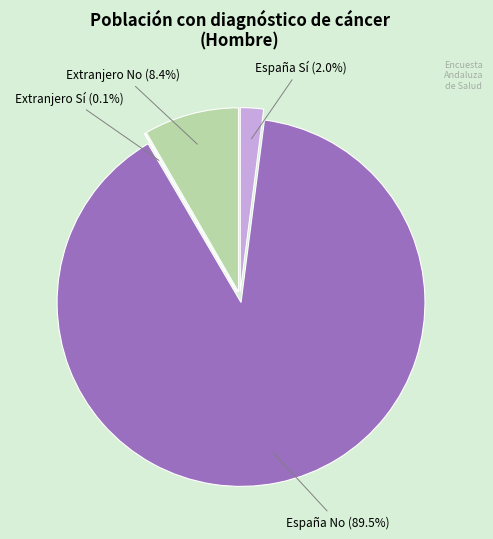

To the nearest percent, what is the combined percentage of Extranjero Sí (Hombre) and Extranjero No (Hombre)?

8%